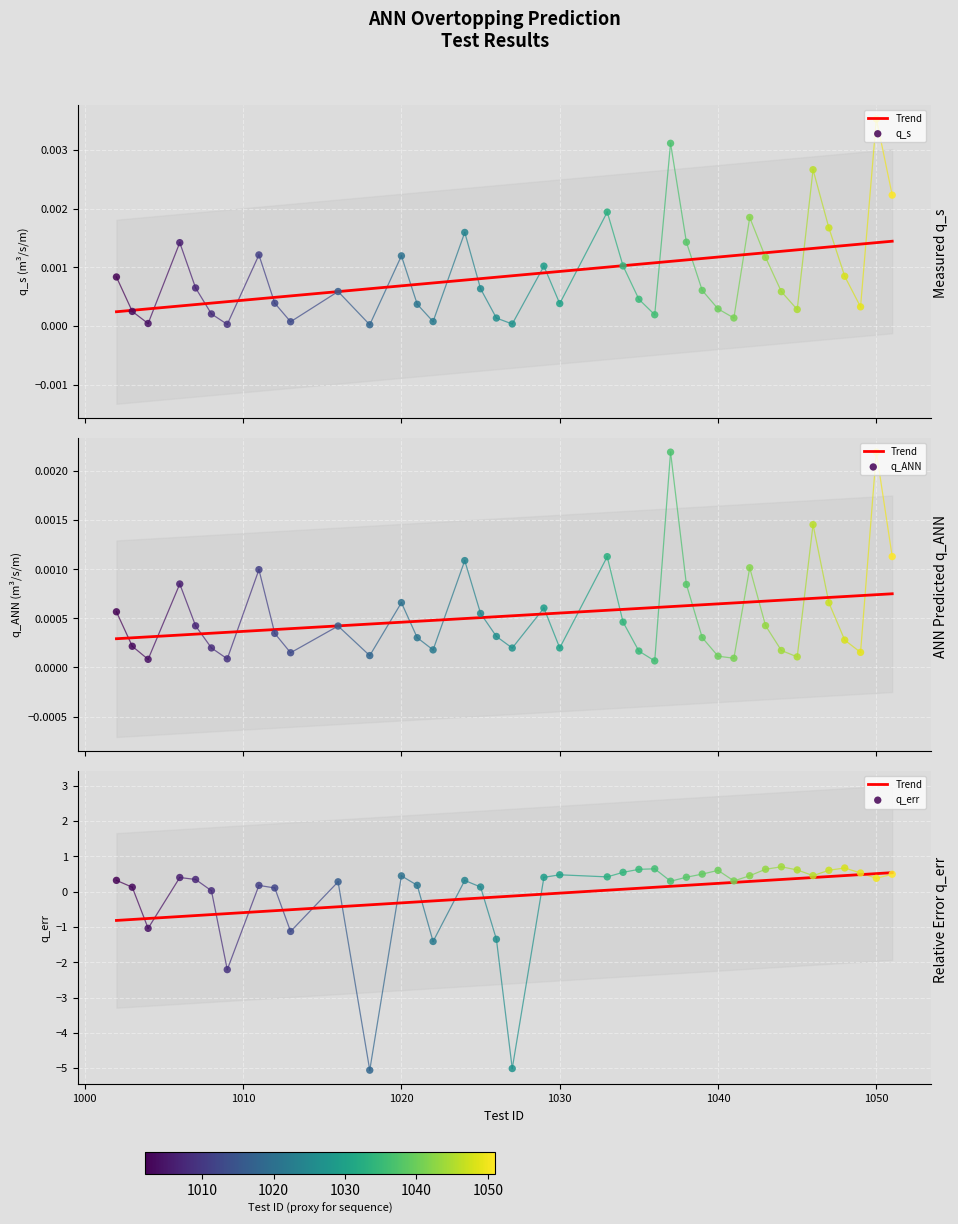

Which series has the widest spread of Y values?

q_err